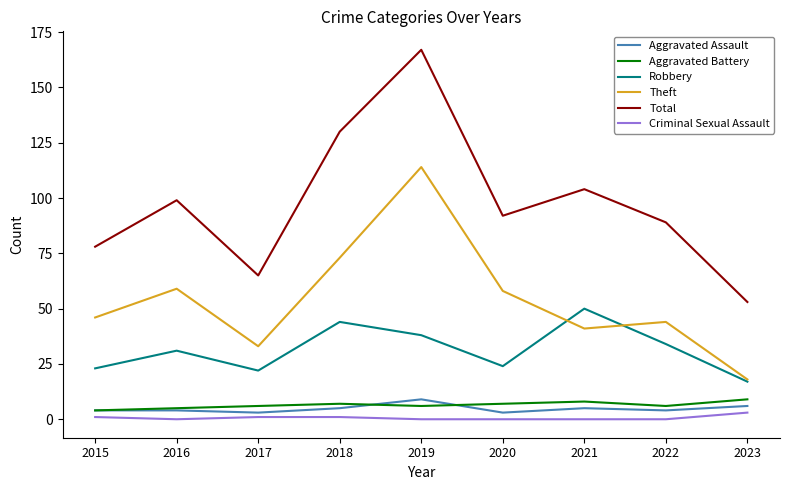

True or false: Total and Criminal Sexual Assault cross at least once.

False